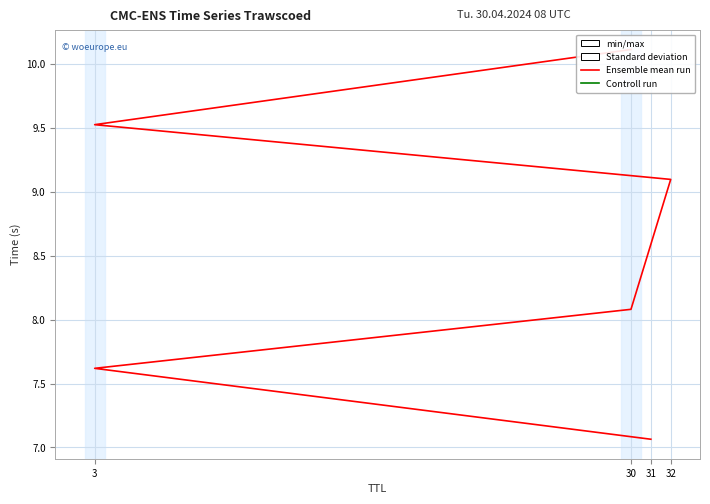

What is the change in value from 31 to 3?

+0.6